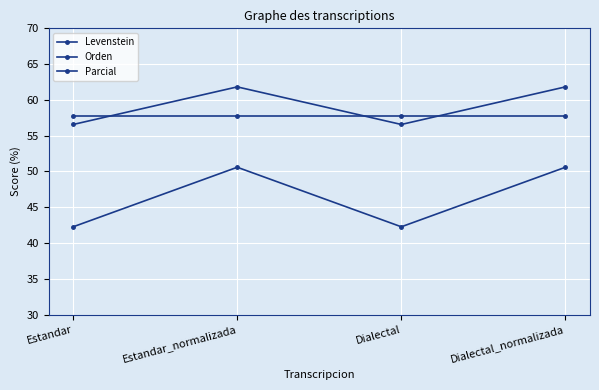

What is the highest value of the Parcial series?

61.8